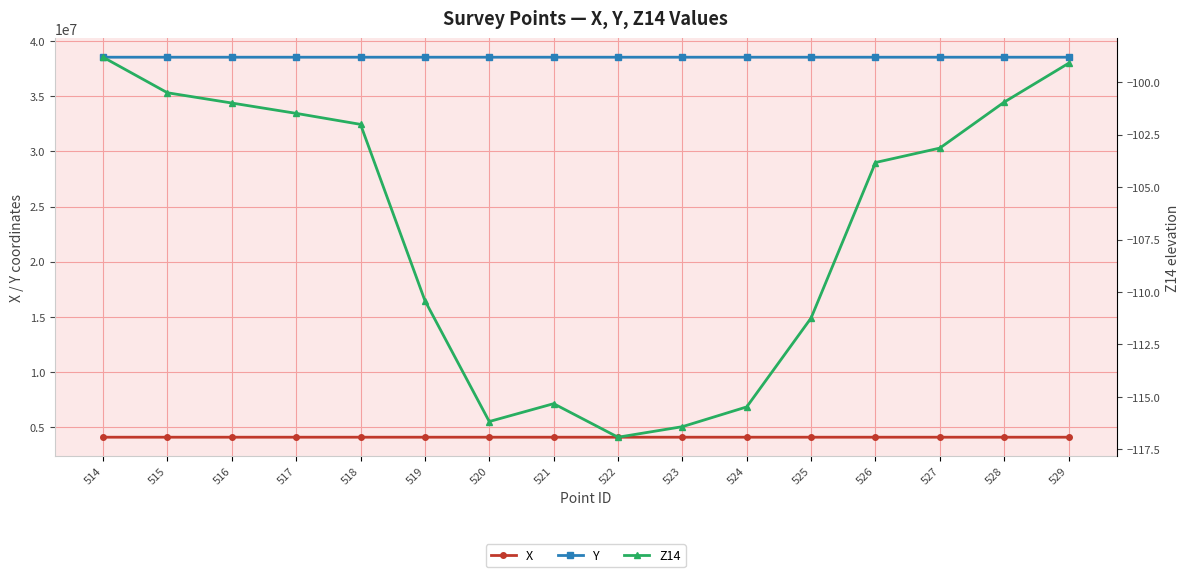

Which series has the largest total across all categories?

Y